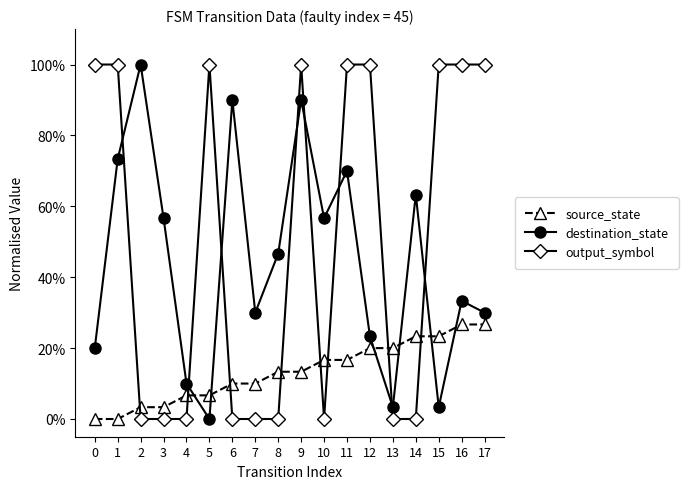

Between 7 and 14, which series saw the biggest shift?

destination_state